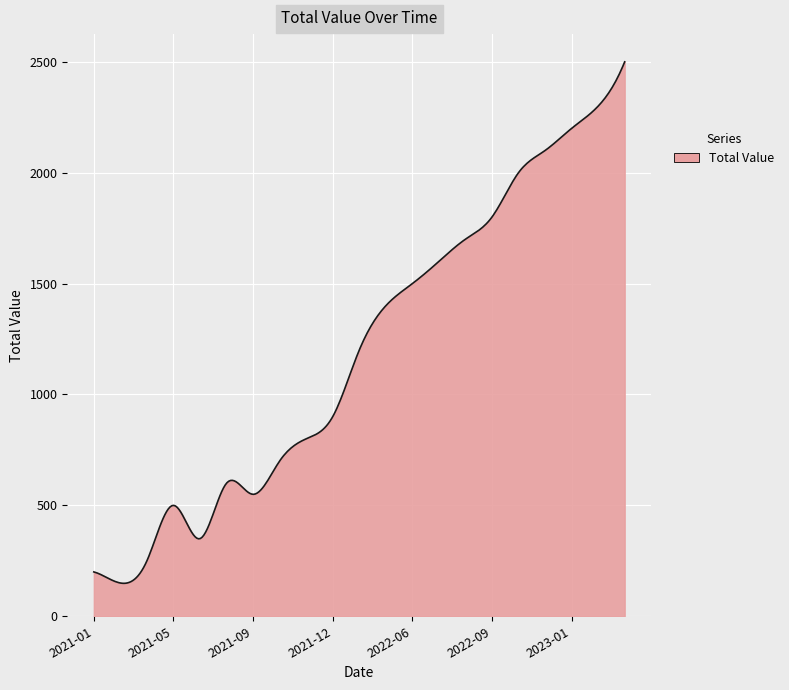

What is the smallest value displayed?

148.5